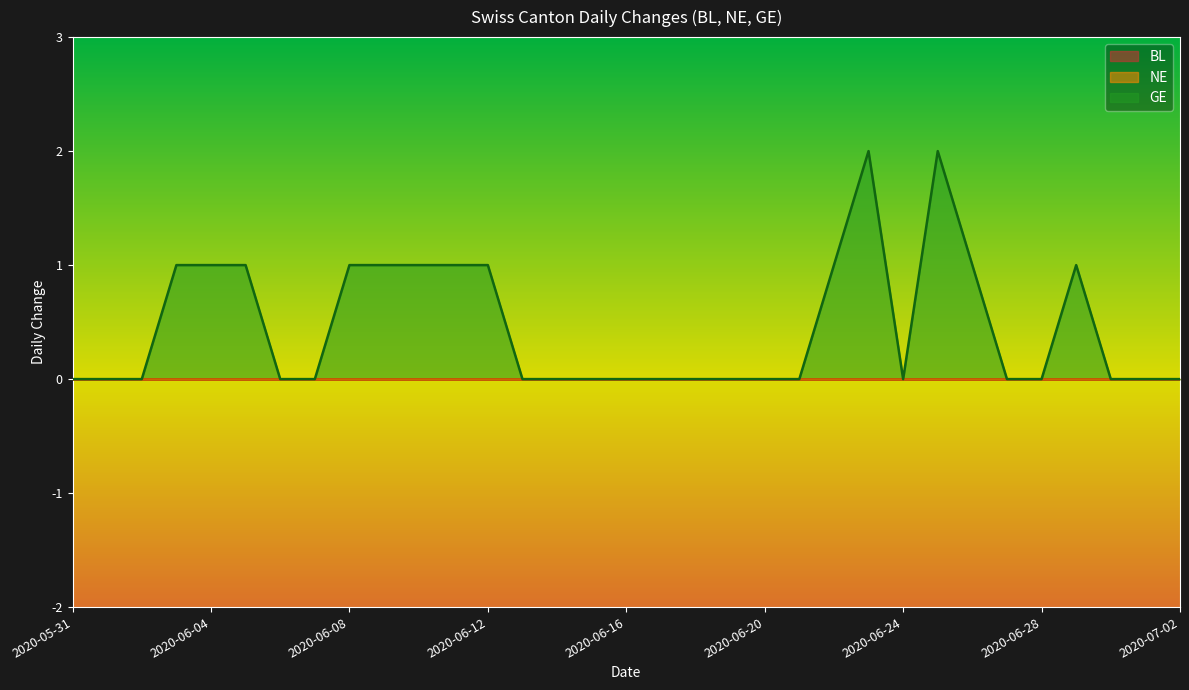

The value of NE at 2020-06-05 is 0. True or false?

True